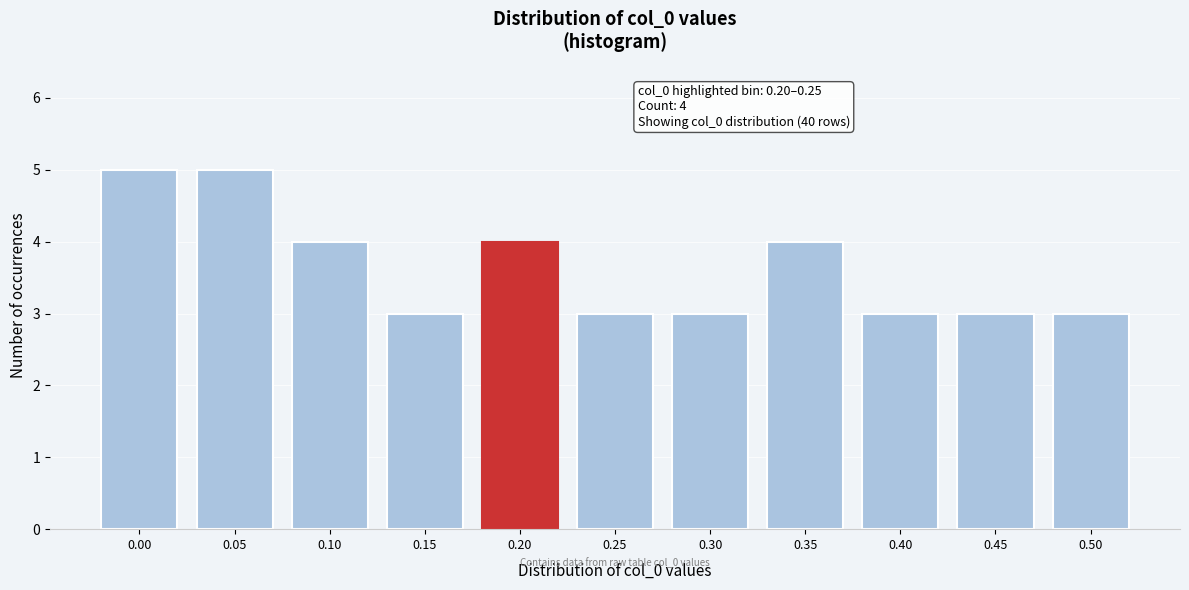

Reading right to left, transcribe all the data shown in this chart.

0.50=3	0.45=3	0.40=3	0.35=4	0.30=3	0.25=3	0.20=4	0.15=3	0.10=4	0.05=5	0.00=5